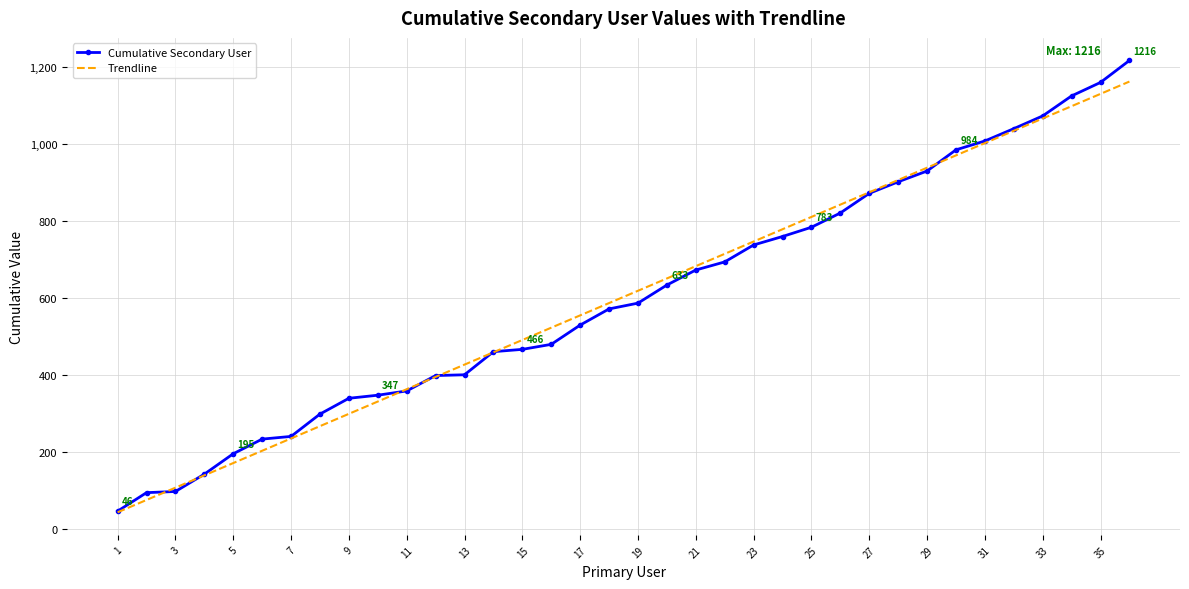

What is the maximum value shown in the chart?

1216.0